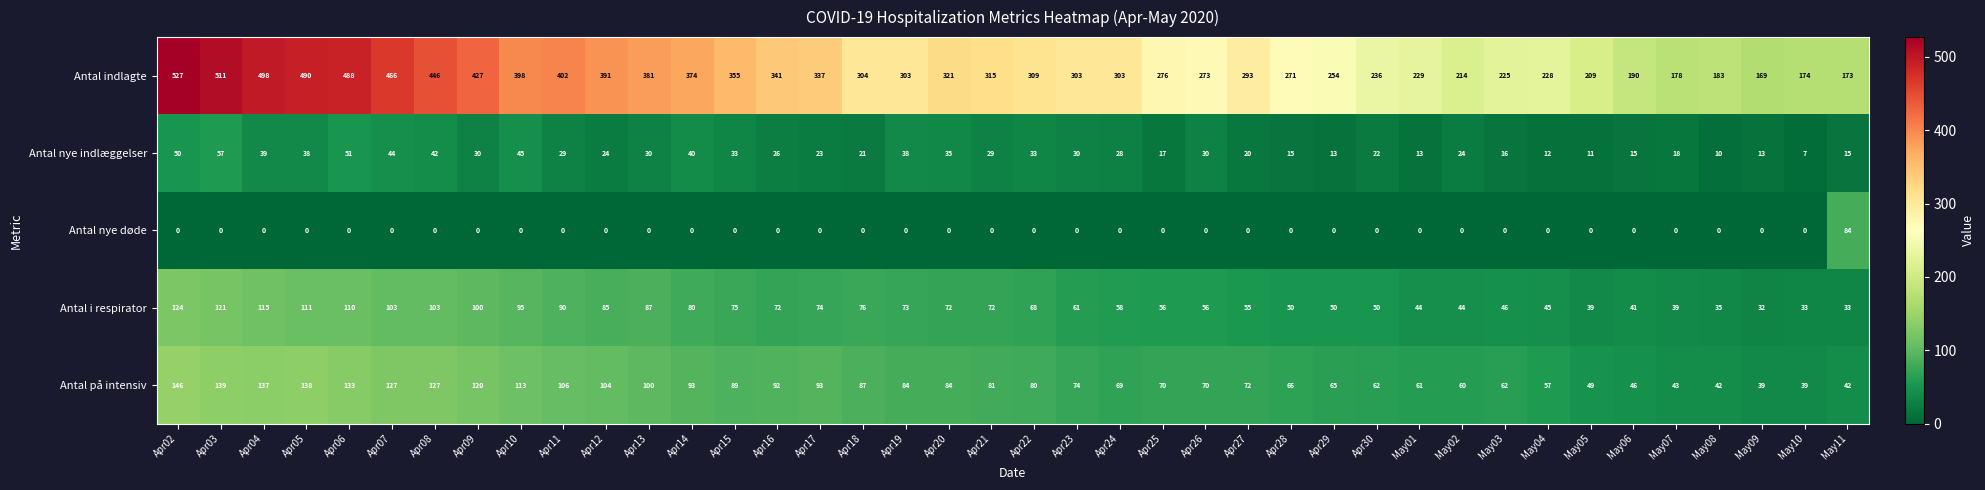

Which series has the largest range (max minus min)?

Antal indlagte